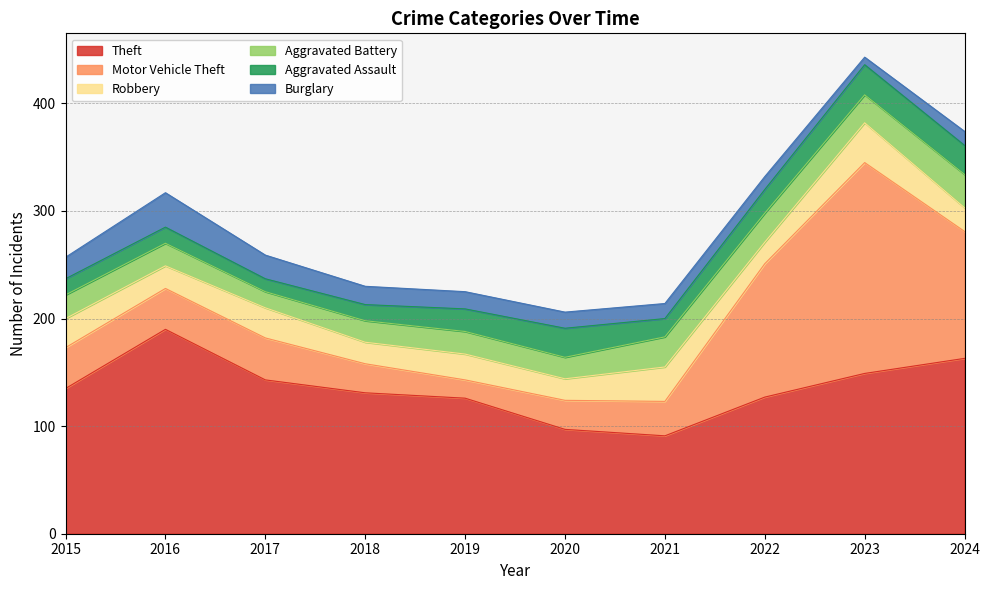

Where is the first local maximum for Aggravated Assault?

2020